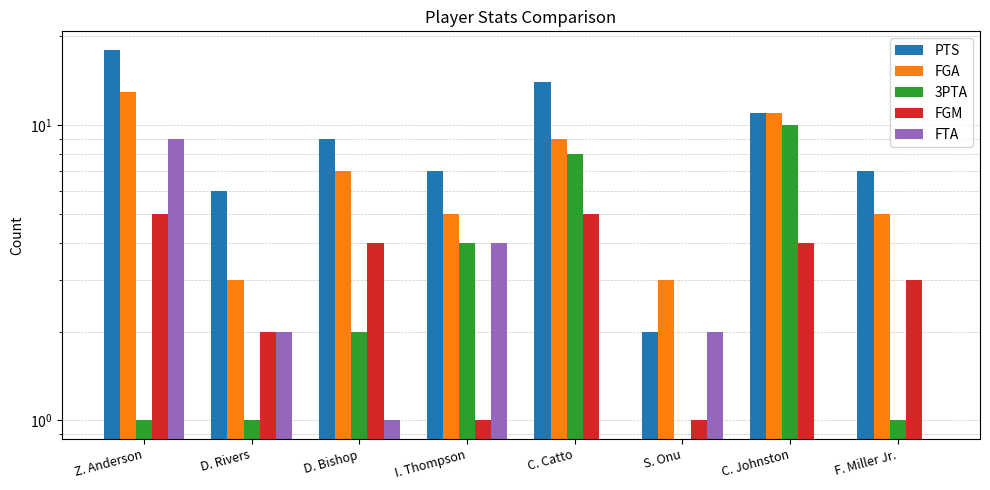

Where does the FGA series first go above 7?

Z. Anderson